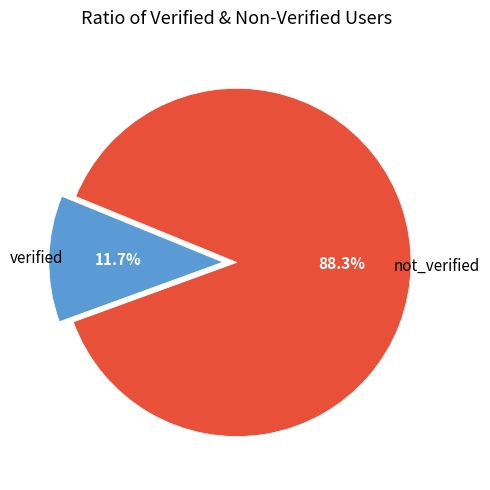

Combined, do verified and not_verified account for over 50%?

Yes